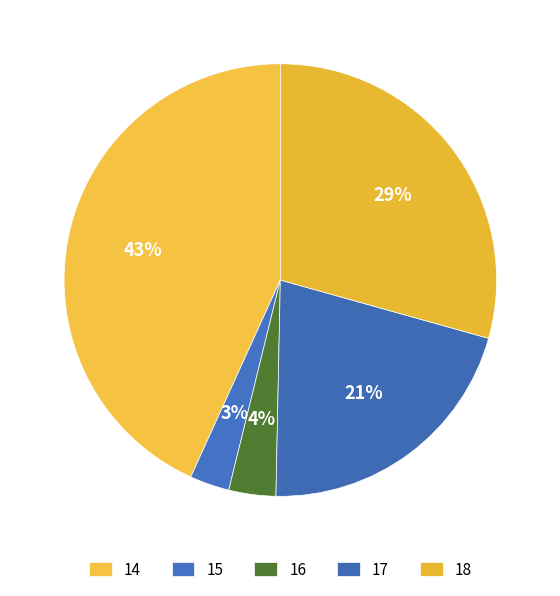

The 14 slice represents 54% of the pie. True or false?

False